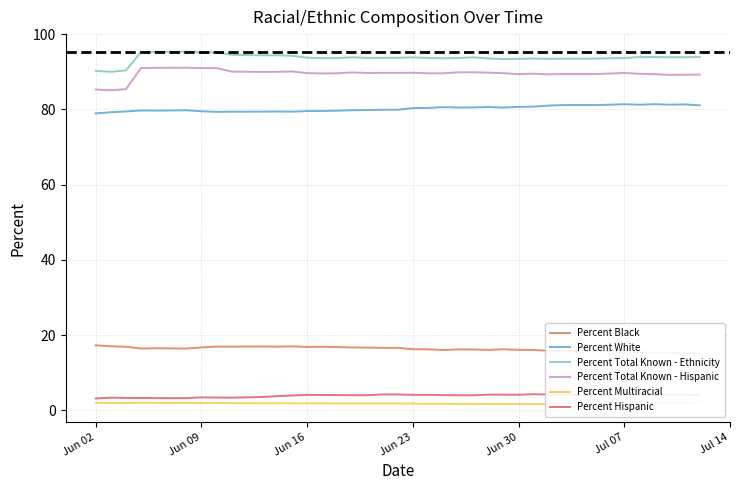

How many lines are shown in the chart?

6